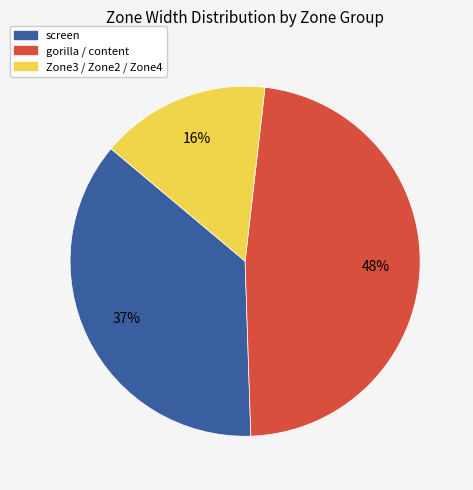

Is there any slice that represents more than half of the pie?

No